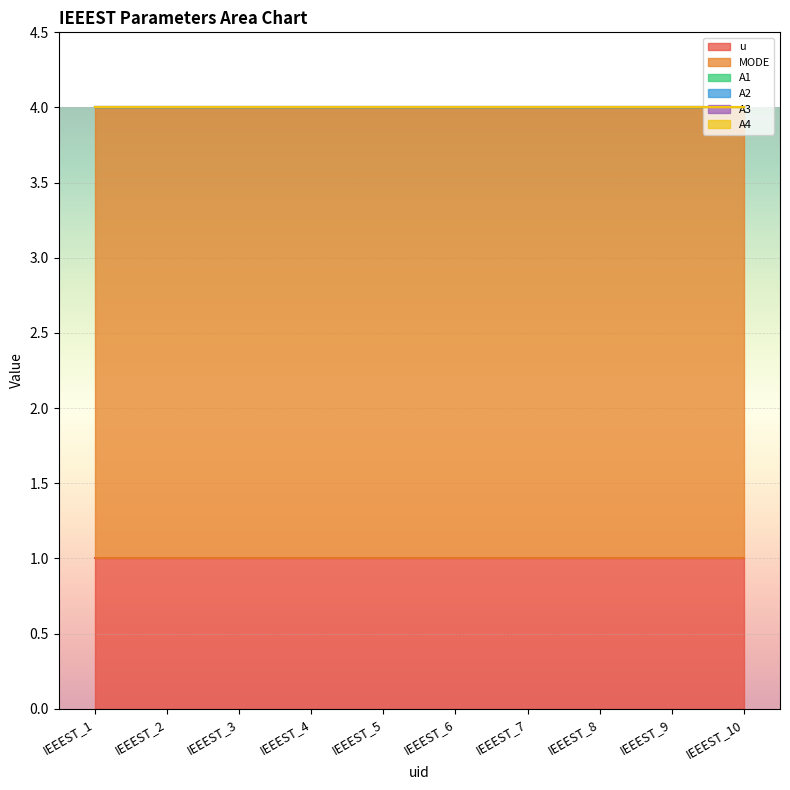

Reading right to left, extract all data points from this chart.

u: 1	1	1	1	1	1	1	1	1	1
MODE: 3	3	3	3	3	3	3	3	3	3
A1: 0	0	0	0	0	0	0	0	0	0
A2: 0	0	0	0	0	0	0	0	0	0
A3: 0	0	0	0	0	0	0	0	0	0
A4: 0	0	0	0	0	0	0	0	0	0